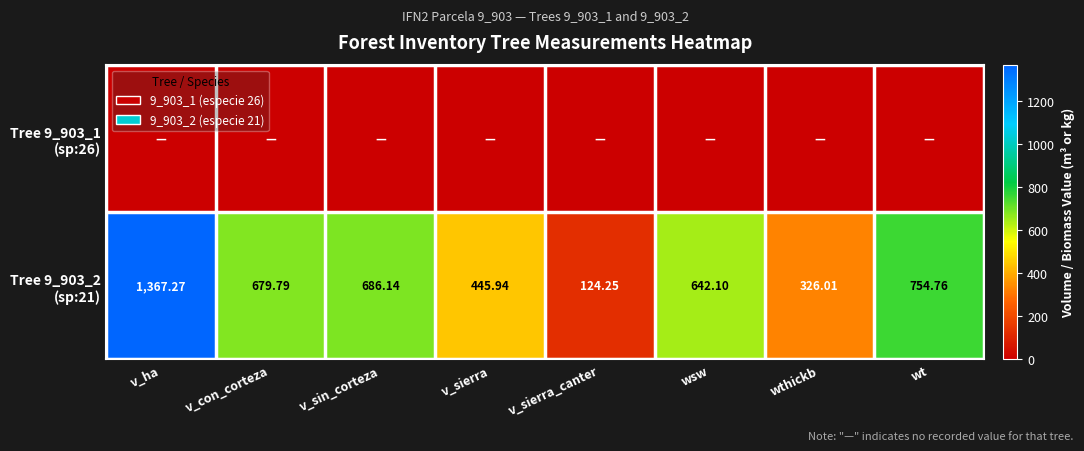

What is the difference between the Tree 9_903_2 (sp:21) values at v_sierra_canter and wthickb?

201.8